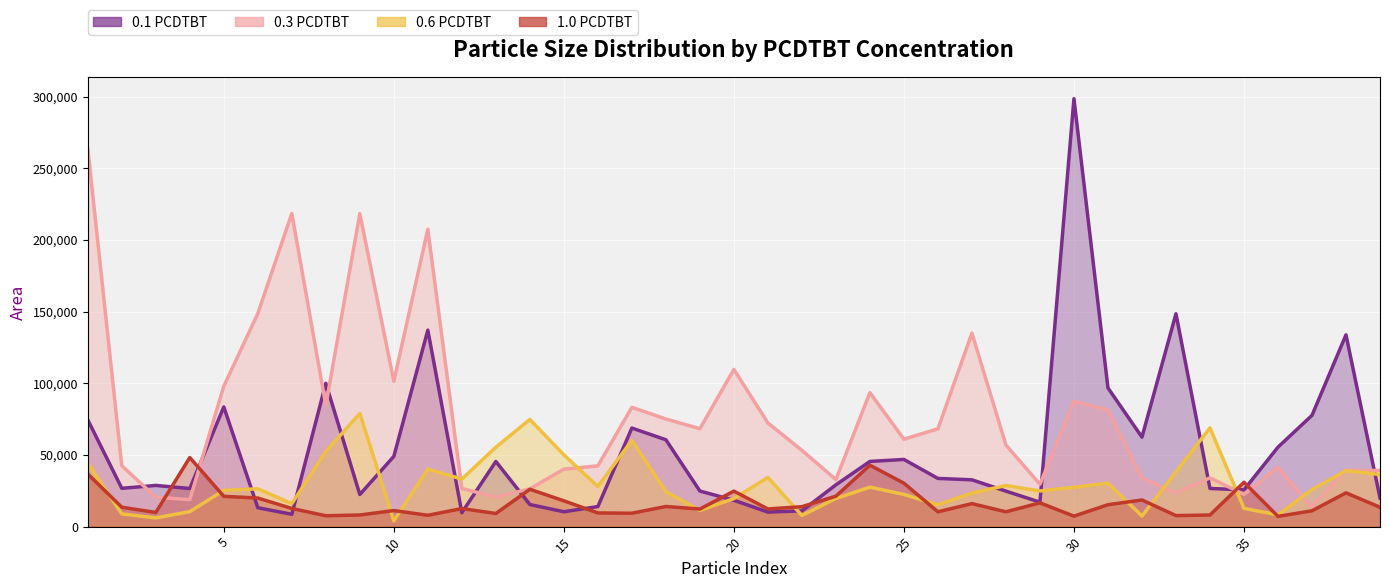

In 0.6 PCDTBT, how many points are lower than both neighbors (excluding endpoints)?

11